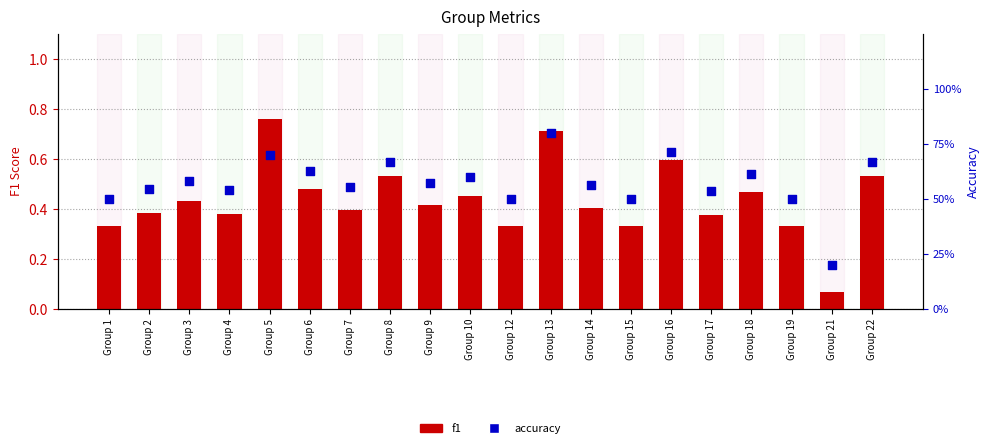

Which series reaches the minimum Y coordinate?

f1